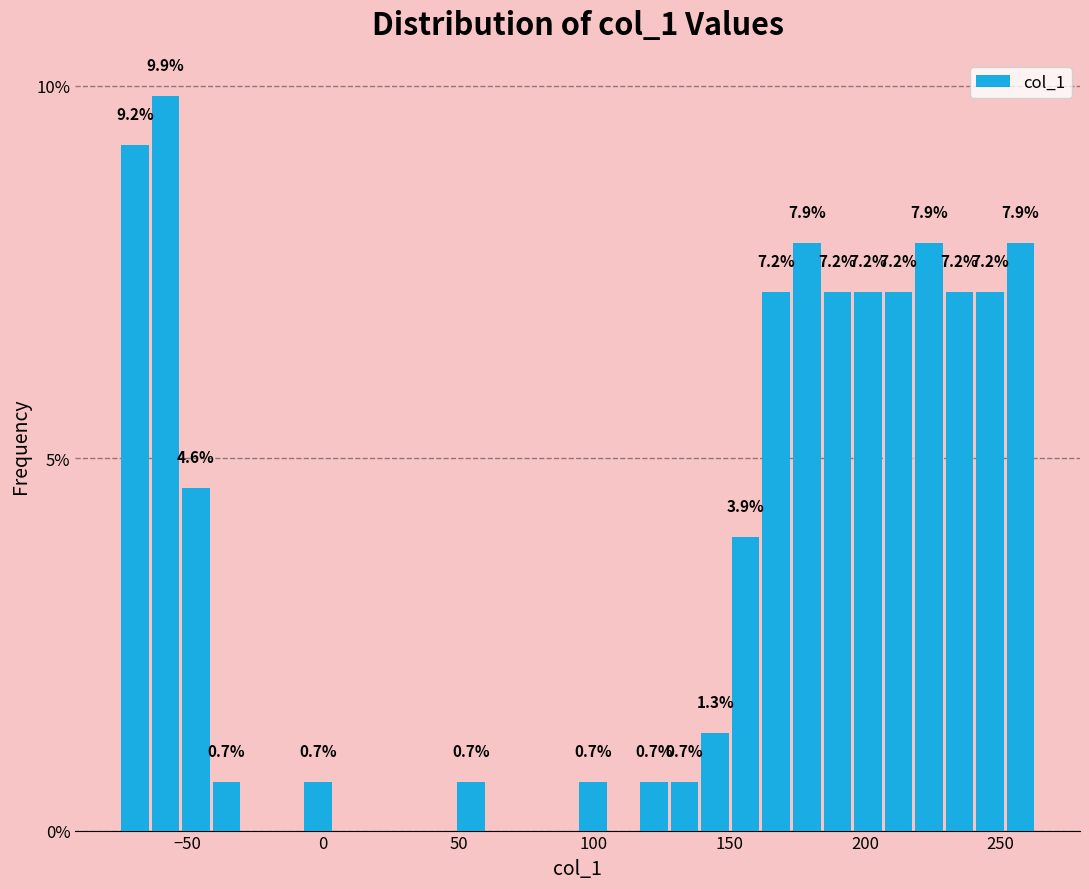

Read against the x-axis, roughly where is the centre of the tallest bar?

-60